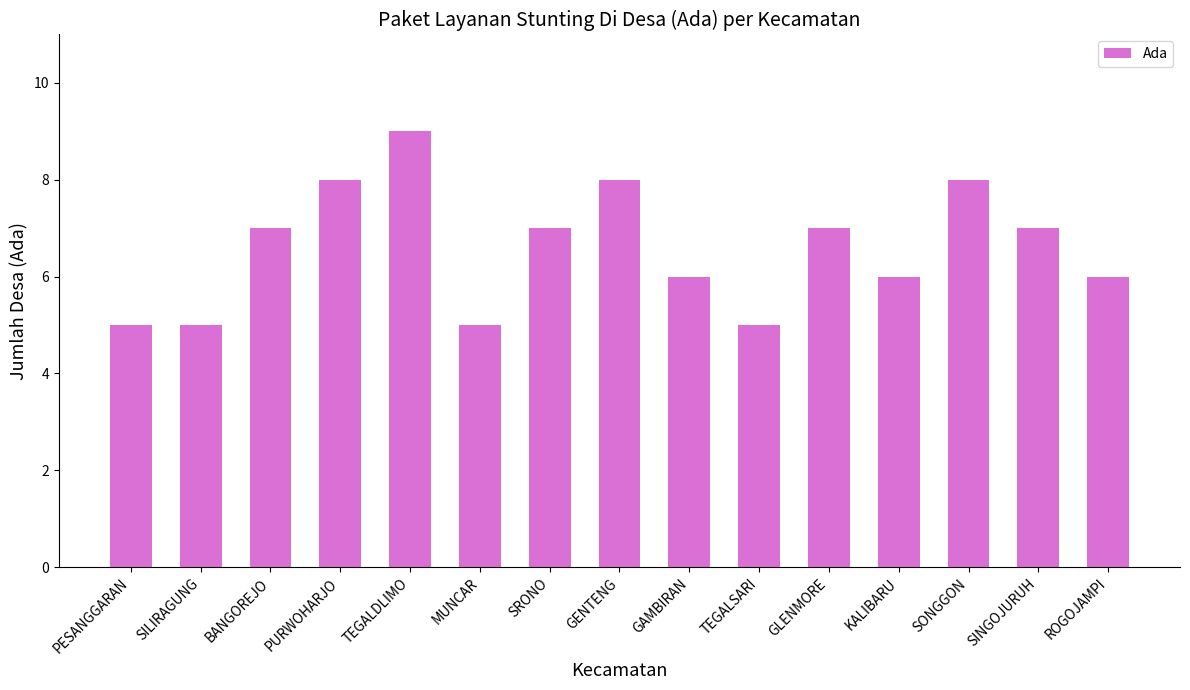

What is the approximate value at SILIRAGUNG?

5